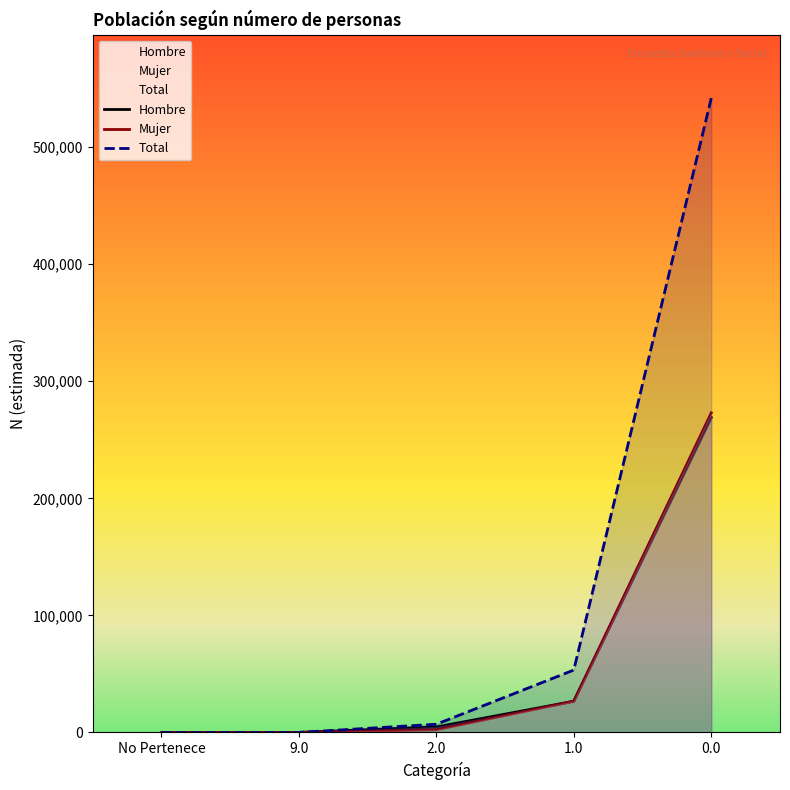

Which series has the largest range (max minus min)?

Total